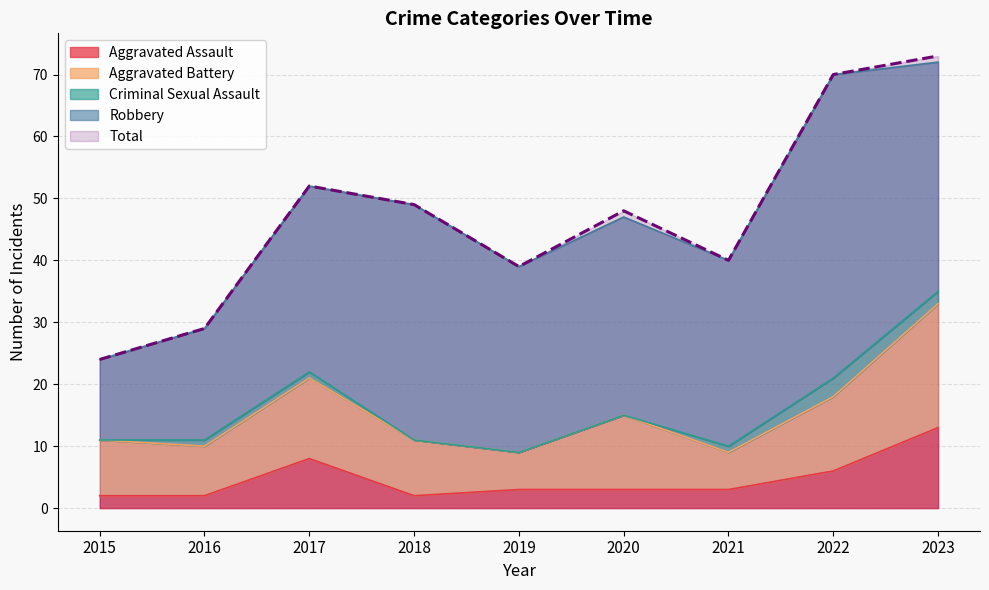

How many lines are shown in the chart?

5